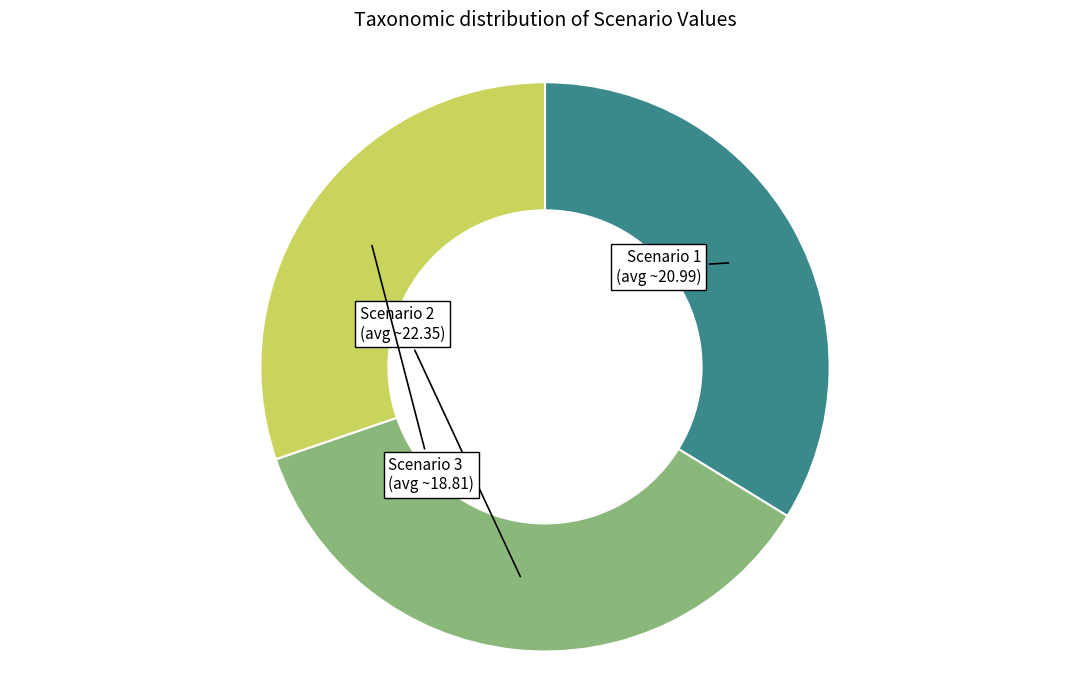

Combined, do Scenario 2 and Scenario 3 account for over 50%?

Yes